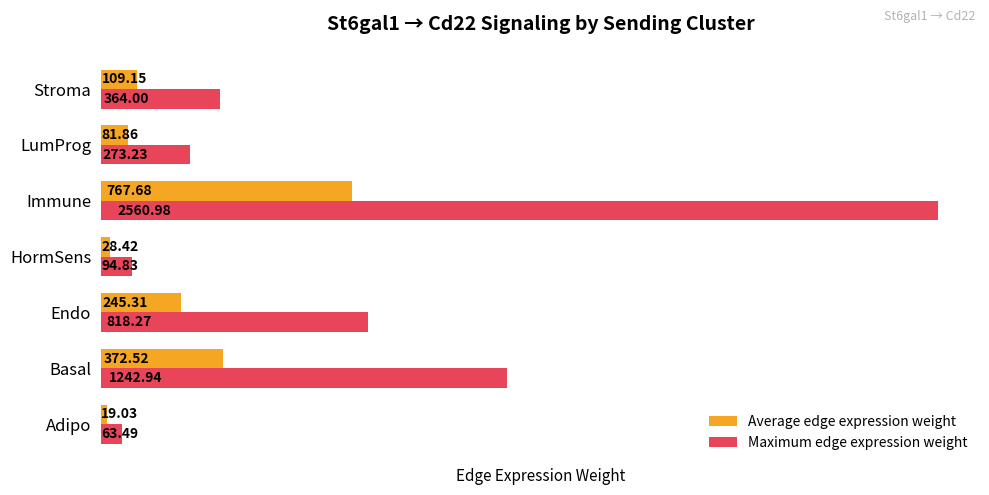

What is the maximum value for Average edge expression weight?

767.7